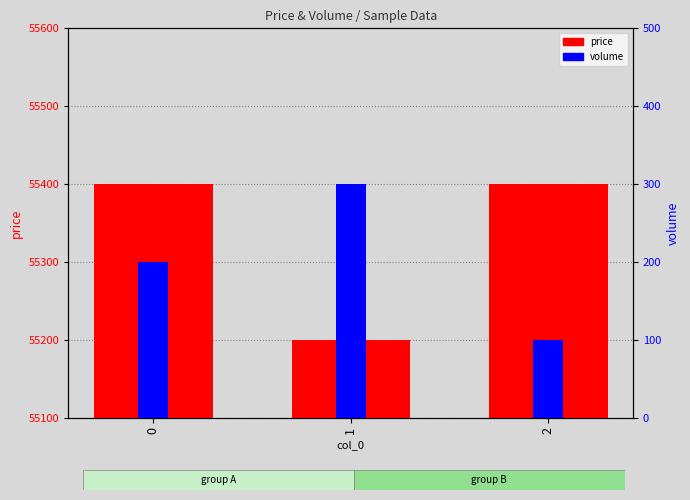

What is the greatest value displayed?

55400